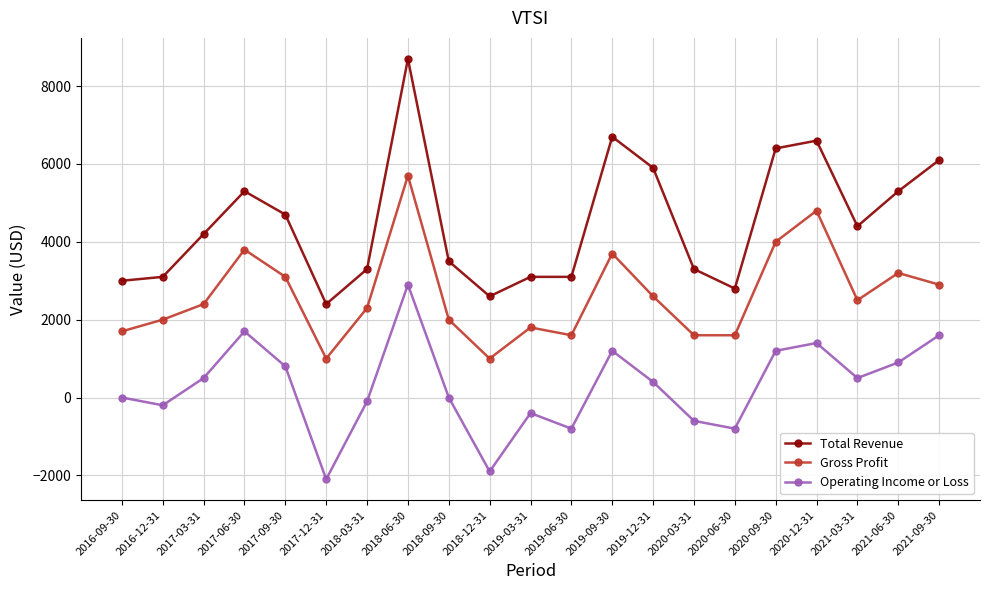

At which category is the sum across all series the highest?

2018-06-30